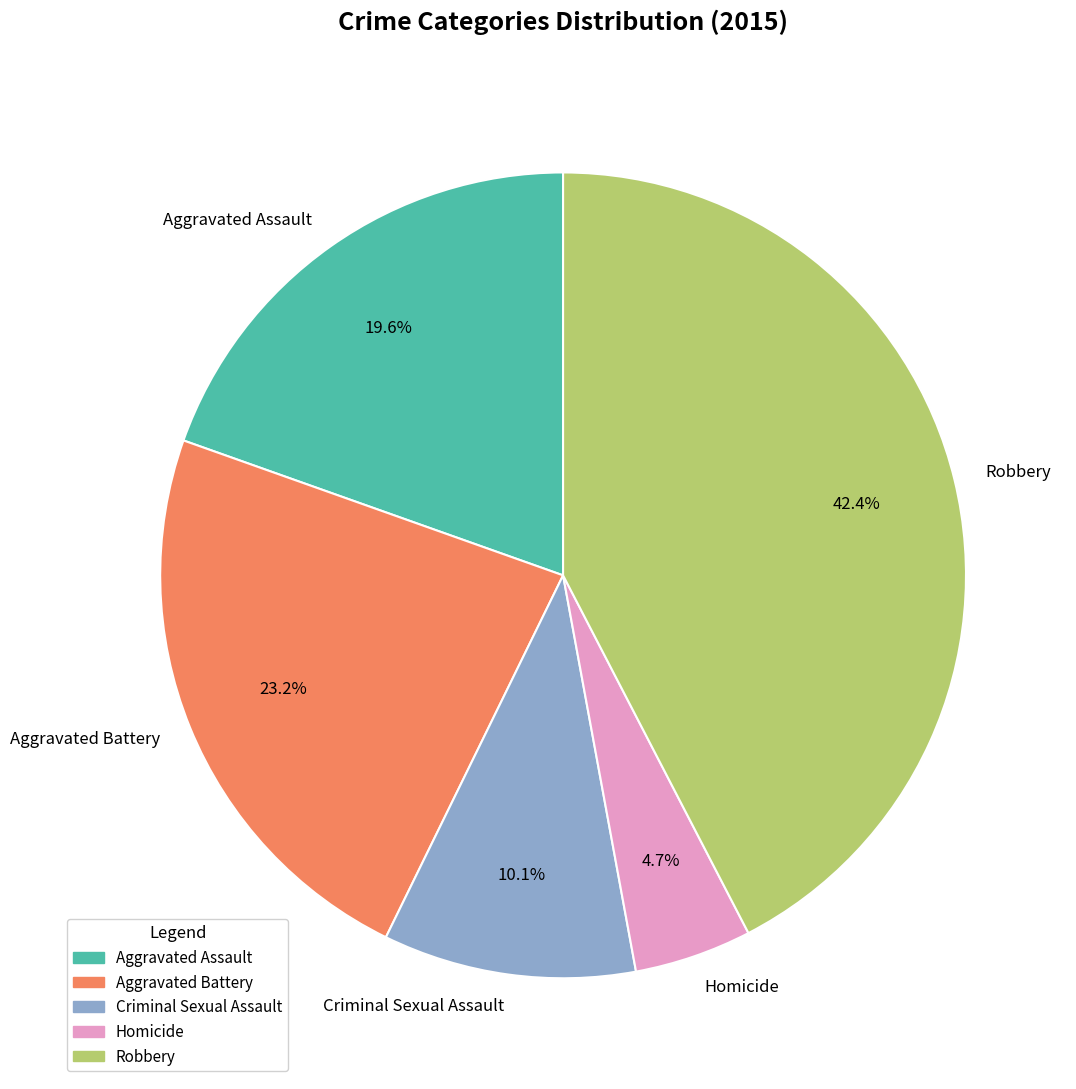

The Aggravated Assault slice represents 26% of the pie. True or false?

False